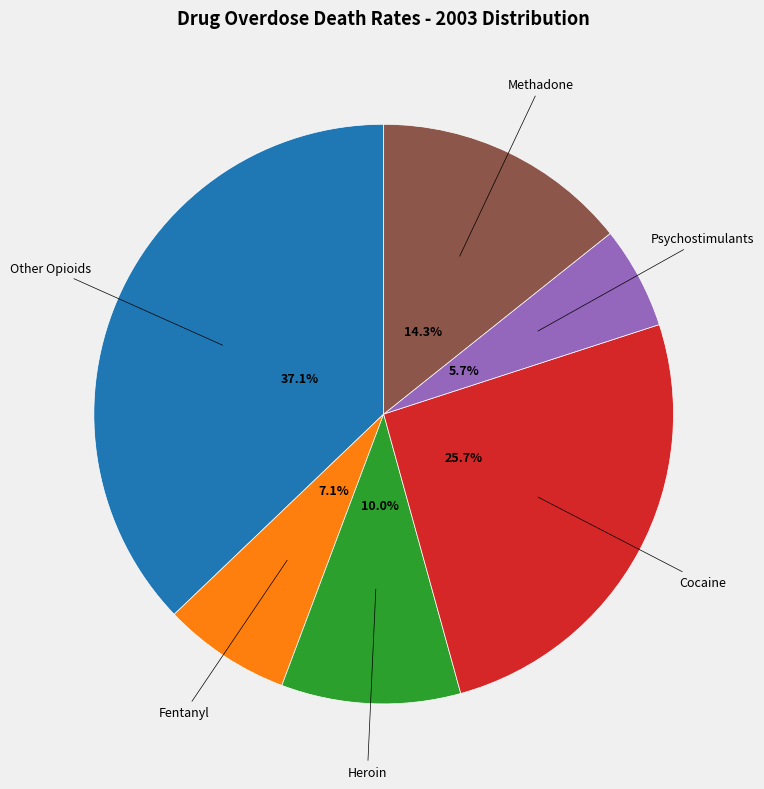

What percentage is NOT represented by Other Opioids?

62.9%